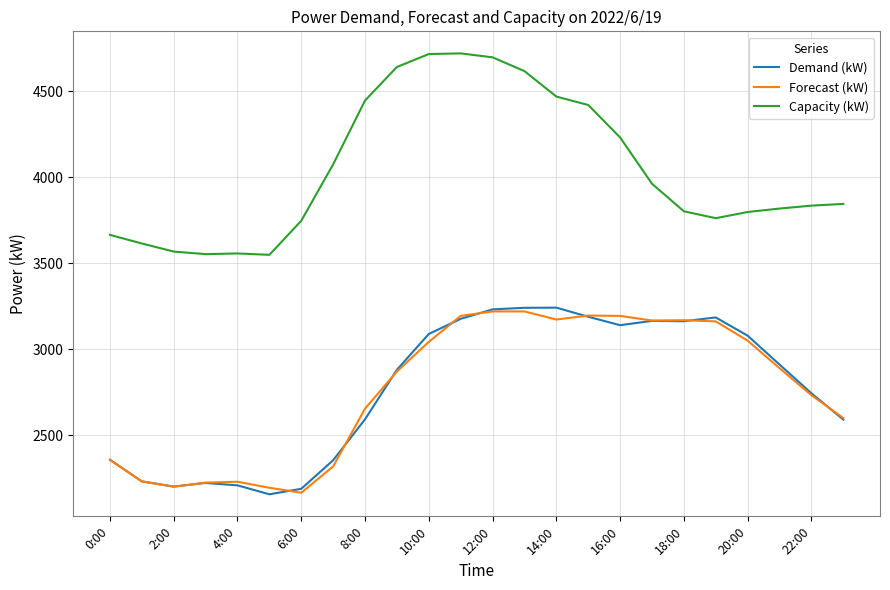

True or false: Demand (kW) and Capacity (kW) intersect in this chart.

False